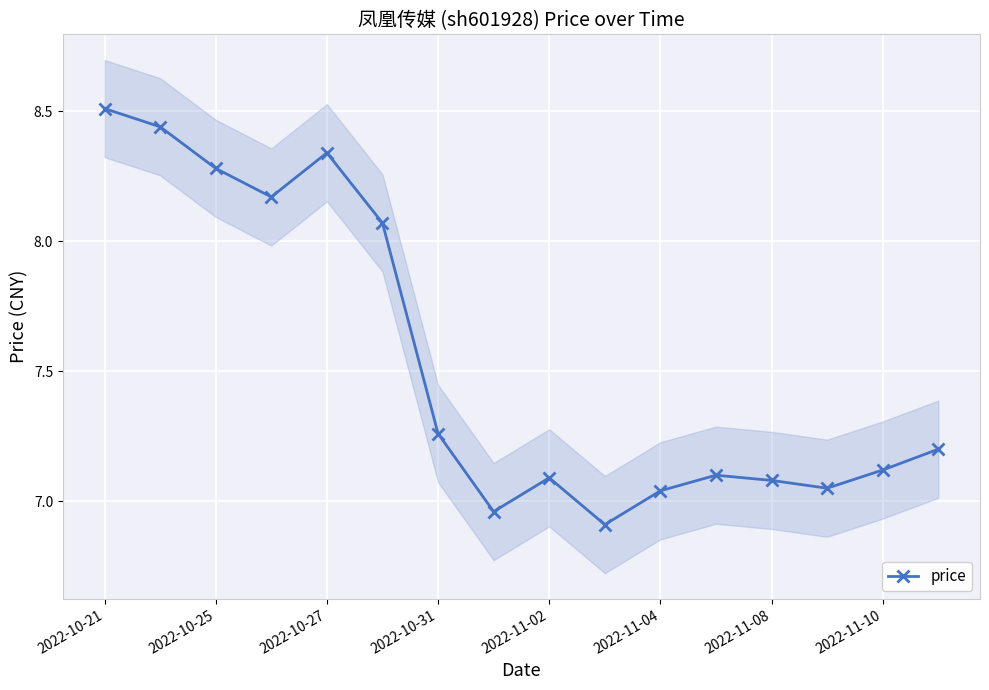

The price series shows 11.3 at 2022-11-04. True or false?

False